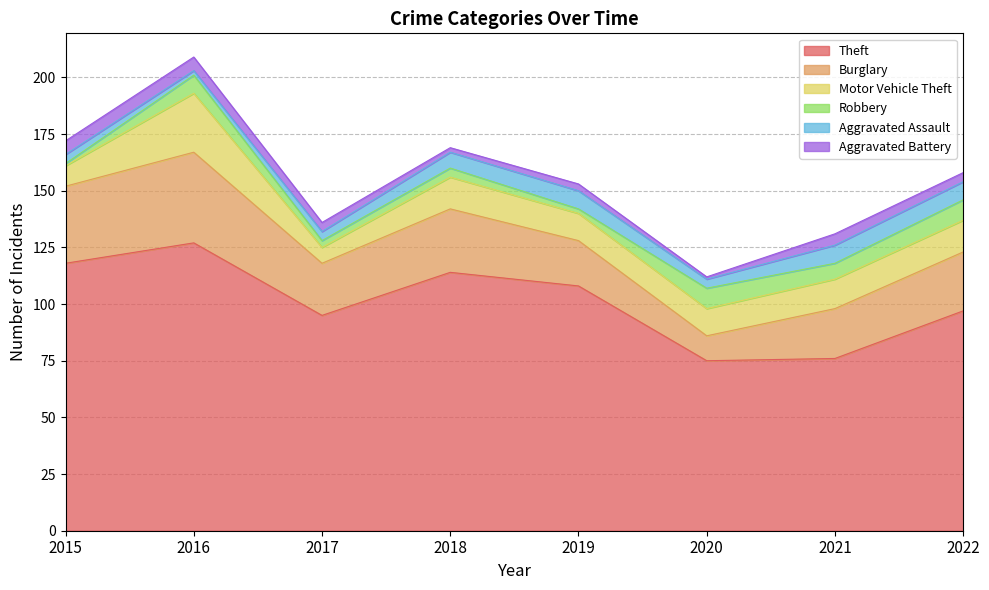

List the series in order of their peak value, highest first.

Theft, Burglary, Motor Vehicle Theft, Robbery, Aggravated Assault, Aggravated Battery